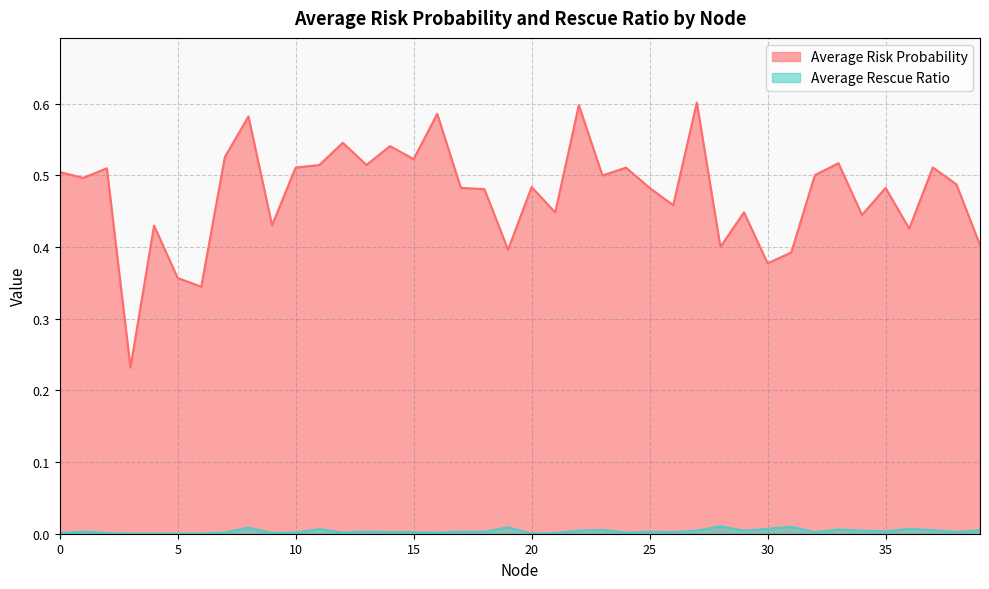

Where is the first local maximum for Average Risk Probability?

2